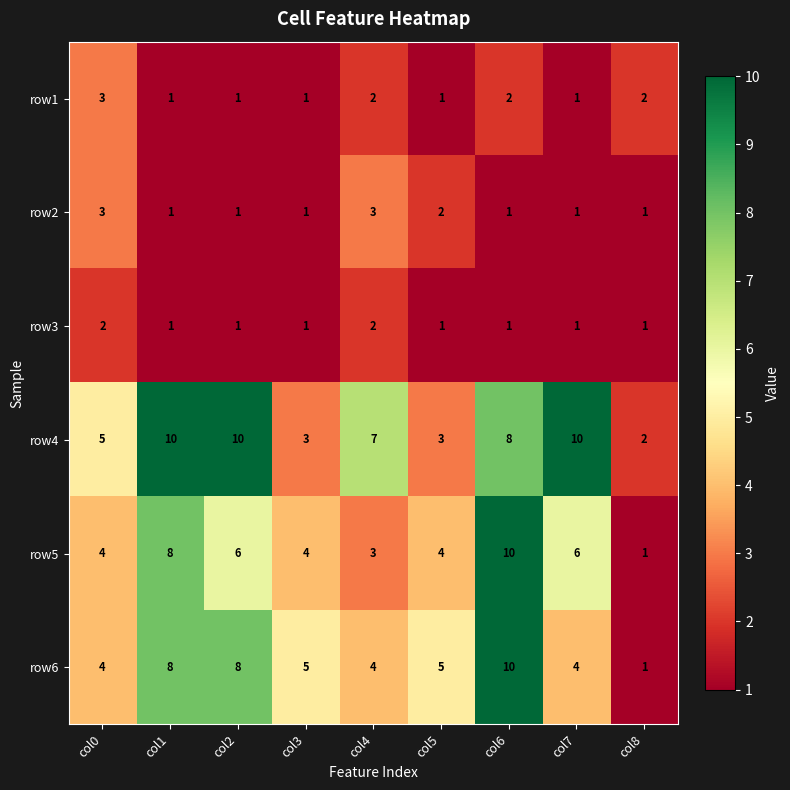

Between col3 and col5, which series saw the biggest shift?

row2